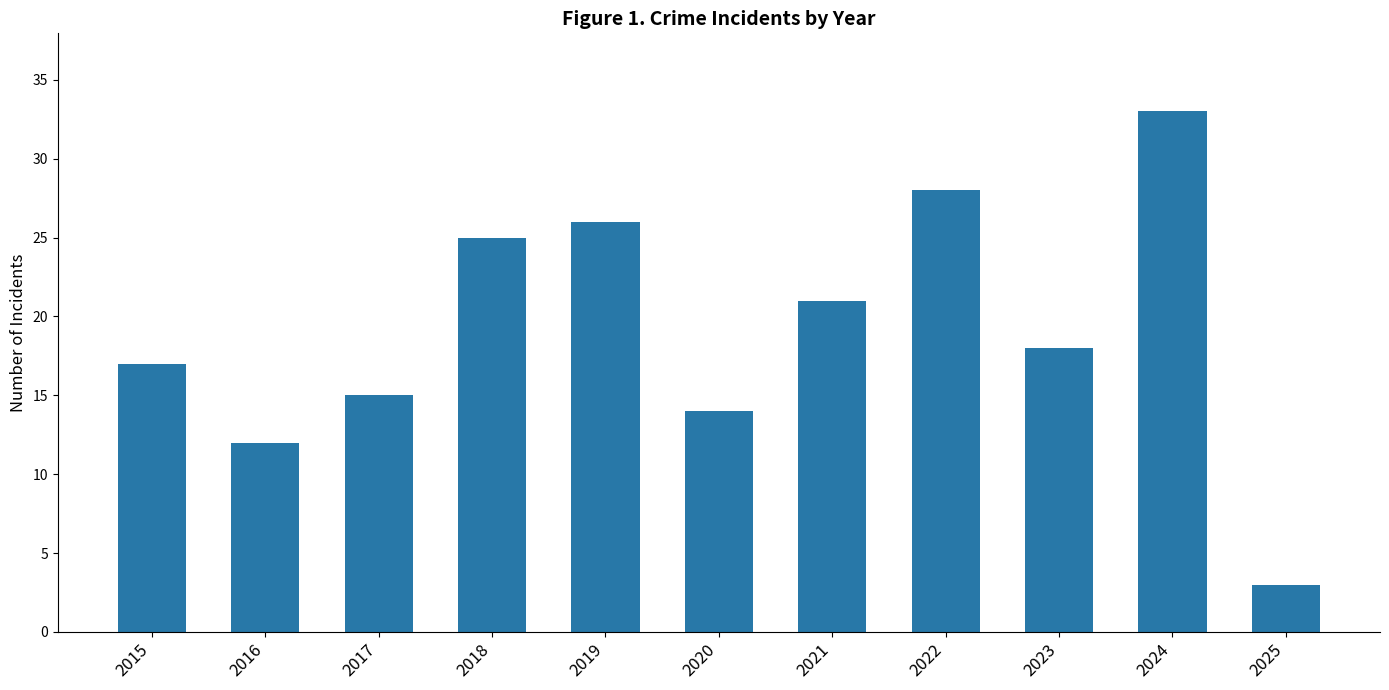

Which category has the lowest value across all series?

2025